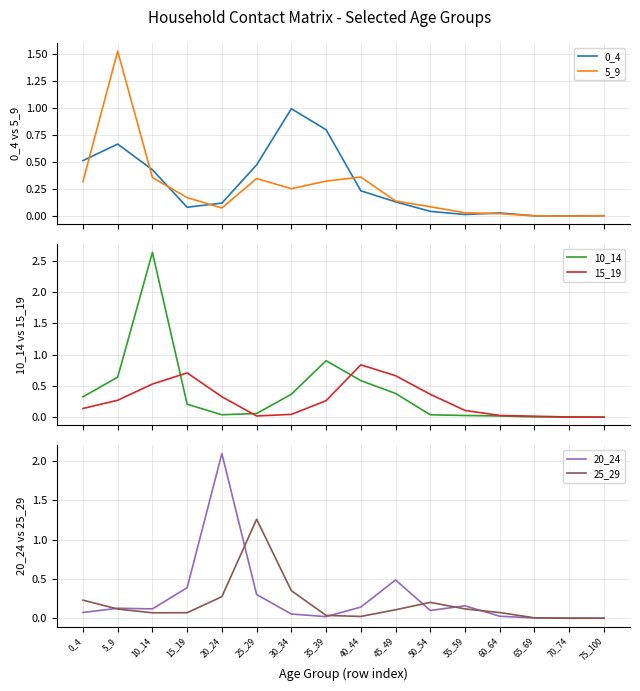

What is the value of the 25_29 point at the 6th from the left?

1.3